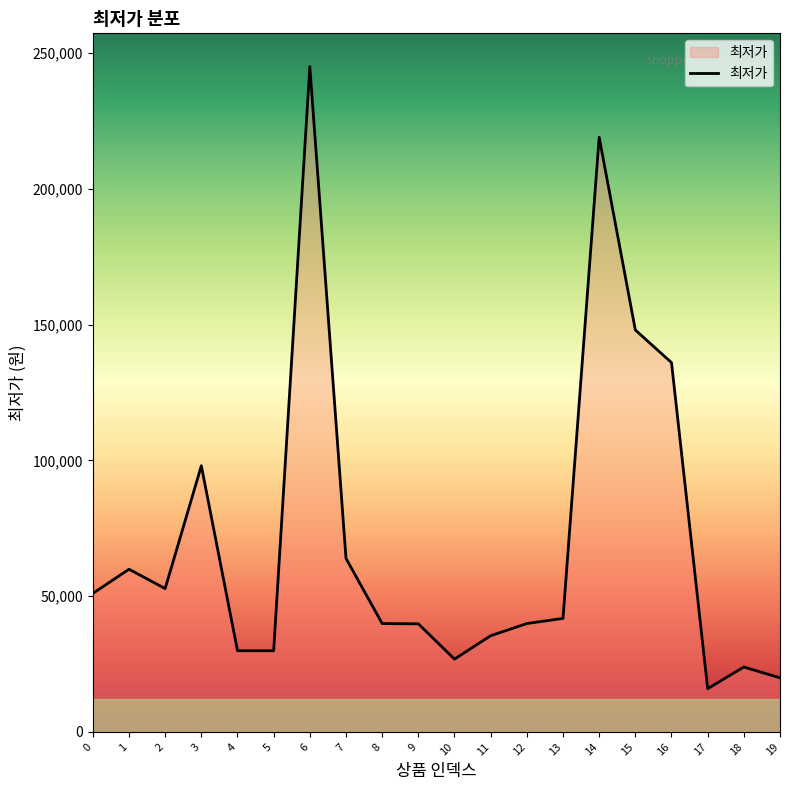

What is the difference between the maximum and minimum values?

229100